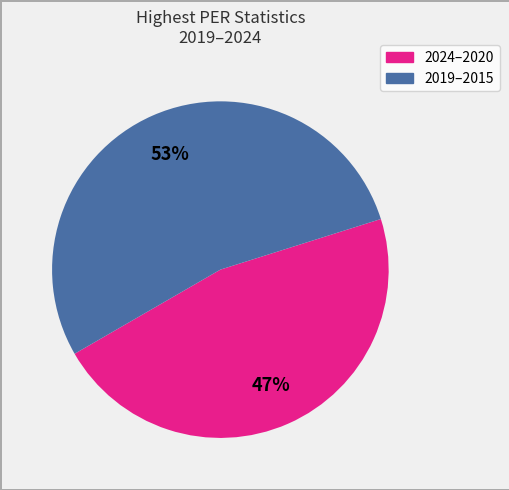

Count the number of slices in the pie.

2